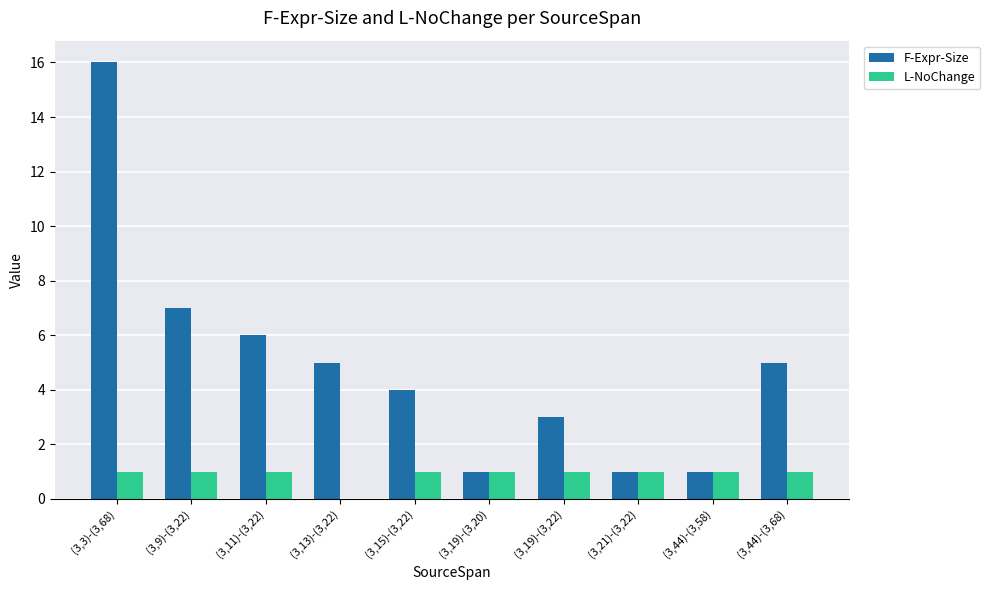

What is the average value of the F-Expr-Size series?

5